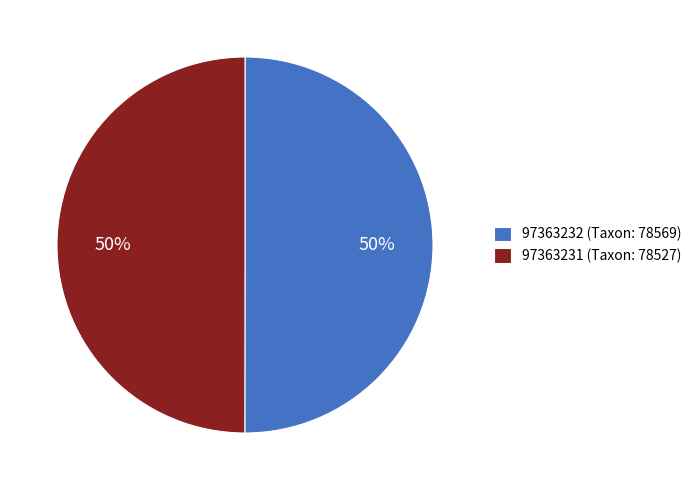

Combined, do 97363232 (Taxon: 78569) and 97363231 (Taxon: 78527) account for over 50%?

Yes